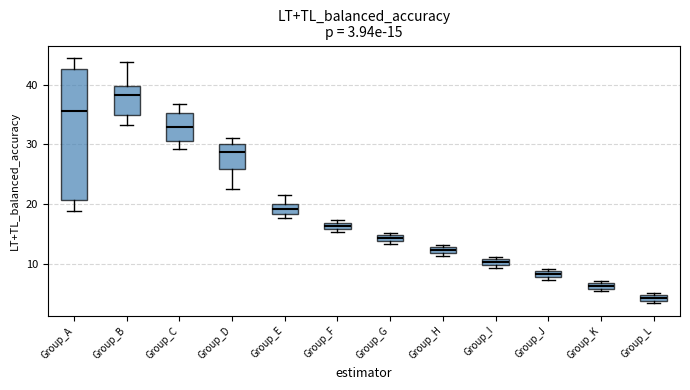

Which box is the tallest, from its lower edge to its upper edge?

Group_A